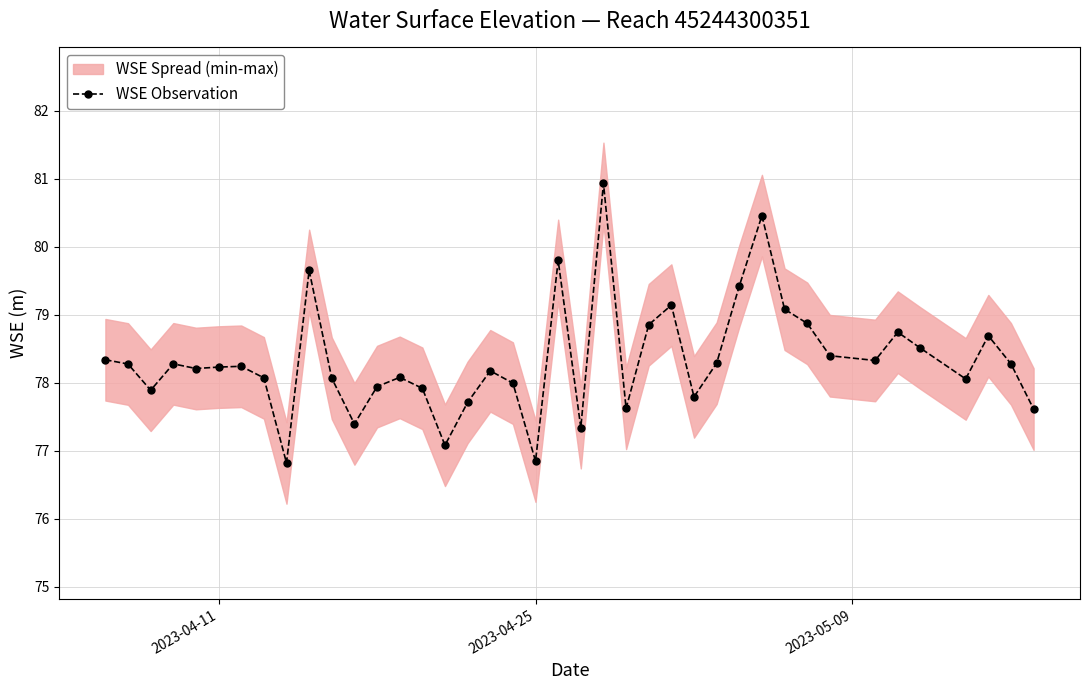

The value of WSE Observation at 2023-04-25 is 33.0. True or false?

False